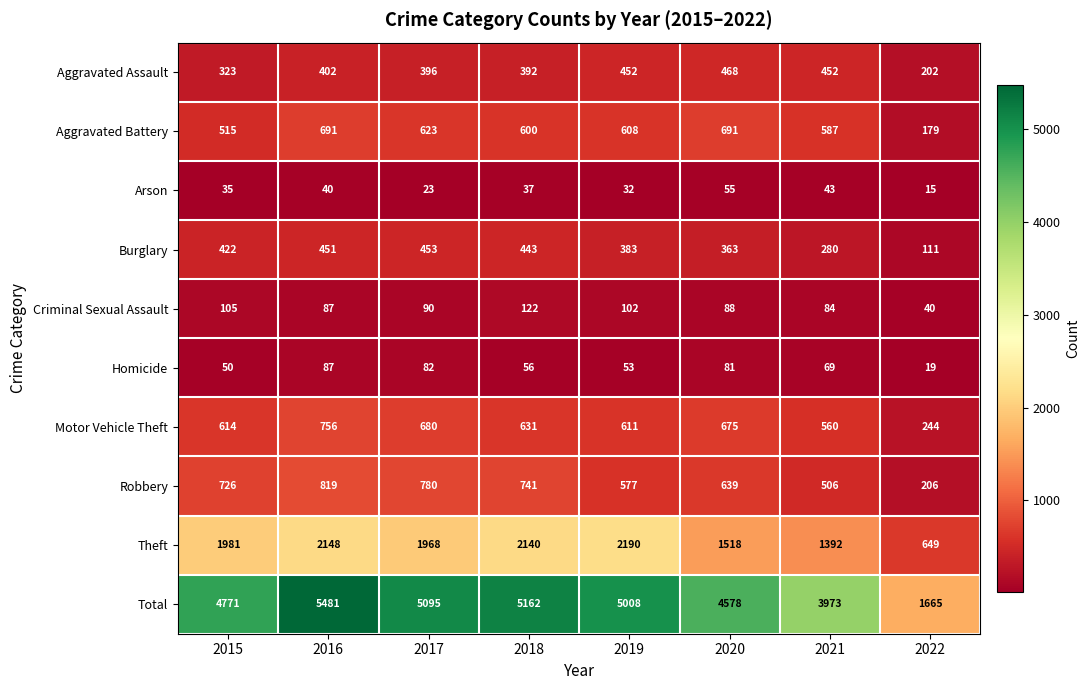

What is the approximate value of Aggravated Assault at 2022?

202